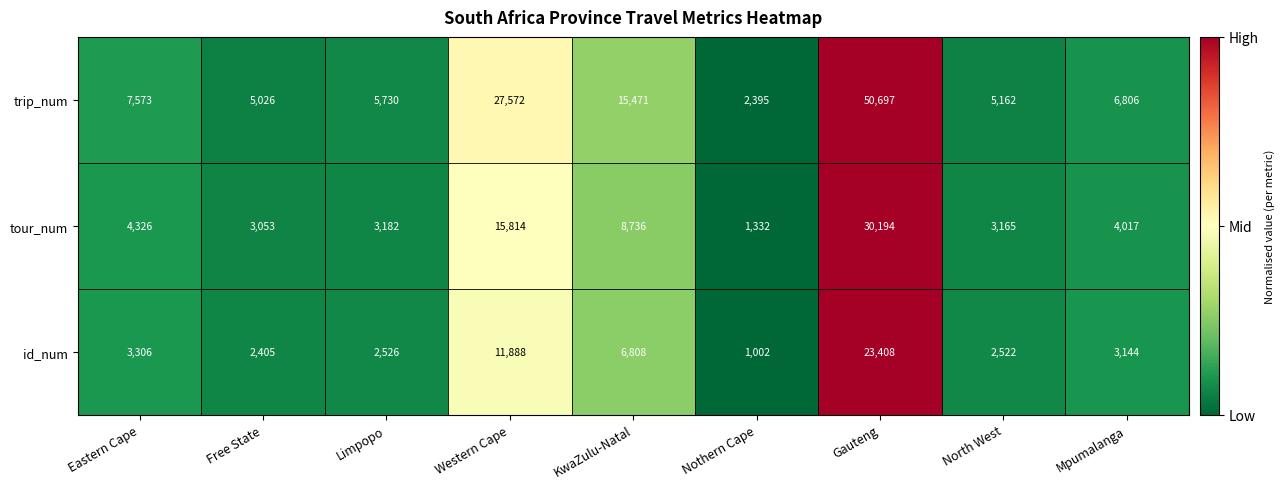

Reading right to left, extract all data points from this chart.

trip_num: Mpumalanga=6806	North West=5162	Gauteng=50697	Nothern Cape=2395	KwaZulu-Natal=15471	Western Cape=27572	Limpopo=5730	Free State=5026	Eastern Cape=7573
tour_num: Mpumalanga=4017	North West=3165	Gauteng=30194	Nothern Cape=1332	KwaZulu-Natal=8736	Western Cape=15814	Limpopo=3182	Free State=3053	Eastern Cape=4326
id_num: Mpumalanga=3144	North West=2522	Gauteng=23408	Nothern Cape=1002	KwaZulu-Natal=6808	Western Cape=11888	Limpopo=2526	Free State=2405	Eastern Cape=3306